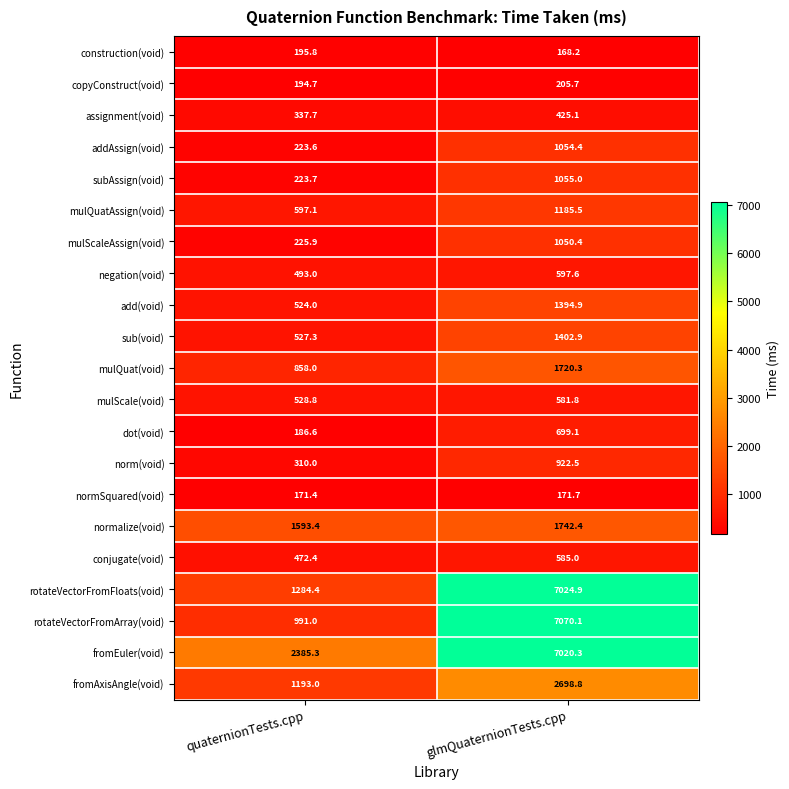

What is the sum of all rotateVectorFromArray(void) values?

8061.1